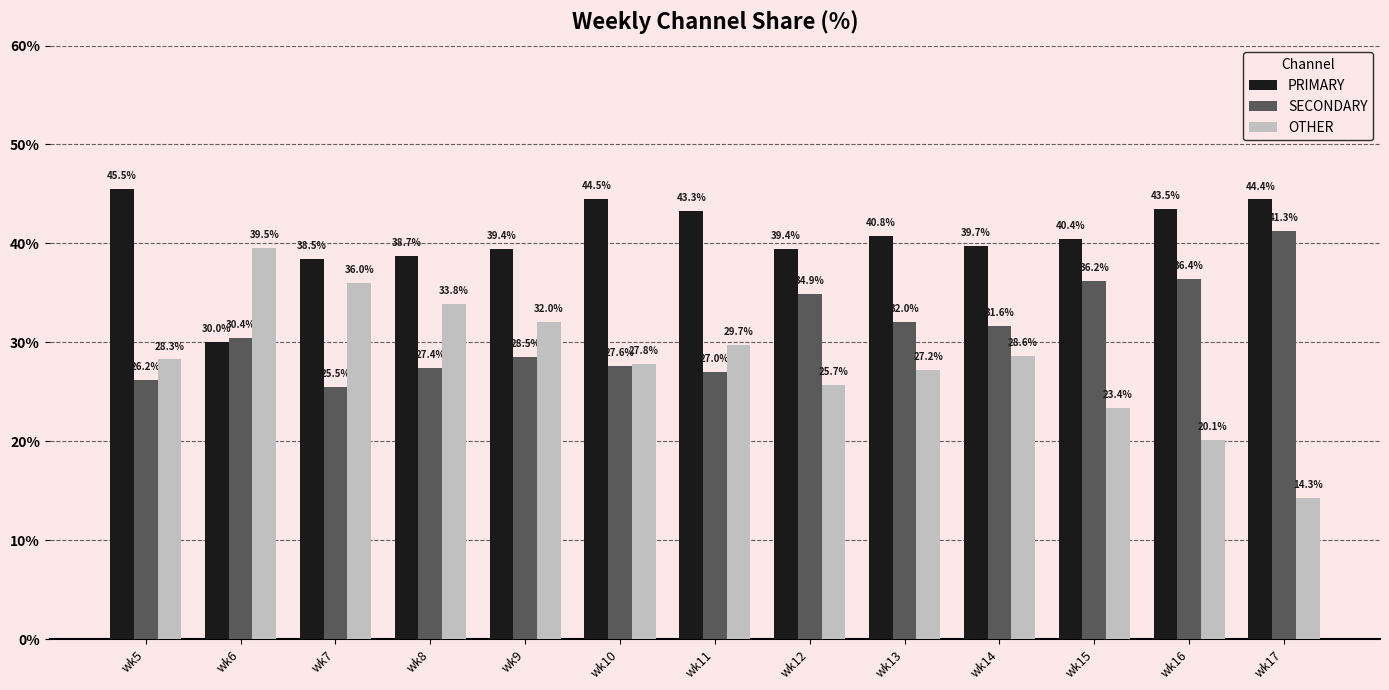

Reading left to right, extract all data points from this chart.

PRIMARY: wk5=45.5	wk6=30.0	wk7=38.5	wk8=38.7	wk9=39.4	wk10=44.5	wk11=43.3	wk12=39.4	wk13=40.8	wk14=39.7	wk15=40.4	wk16=43.5	wk17=44.4
SECONDARY: wk5=26.2	wk6=30.4	wk7=25.5	wk8=27.4	wk9=28.5	wk10=27.6	wk11=27.0	wk12=34.9	wk13=32.0	wk14=31.6	wk15=36.2	wk16=36.4	wk17=41.3
OTHER: wk5=28.3	wk6=39.5	wk7=36.0	wk8=33.8	wk9=32.0	wk10=27.8	wk11=29.7	wk12=25.7	wk13=27.2	wk14=28.6	wk15=23.4	wk16=20.1	wk17=14.3